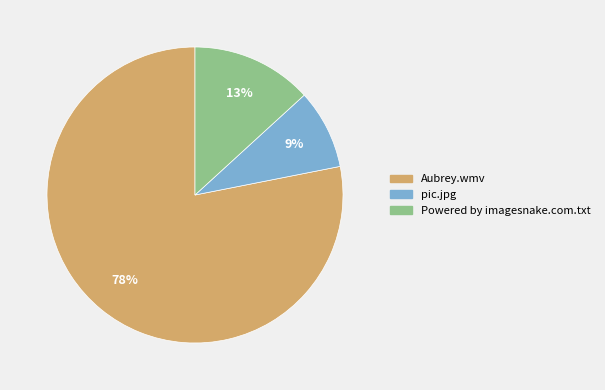

True or false: Aubrey.wmv accounts for 78% of the total.

True